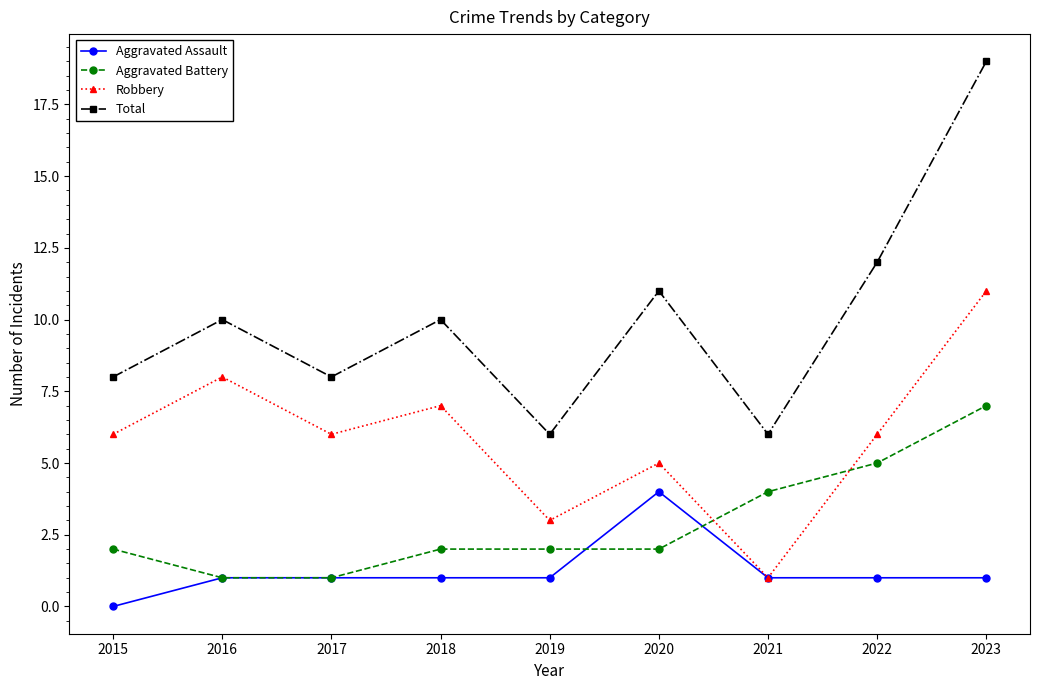

Does the chart have visible grid lines?

No